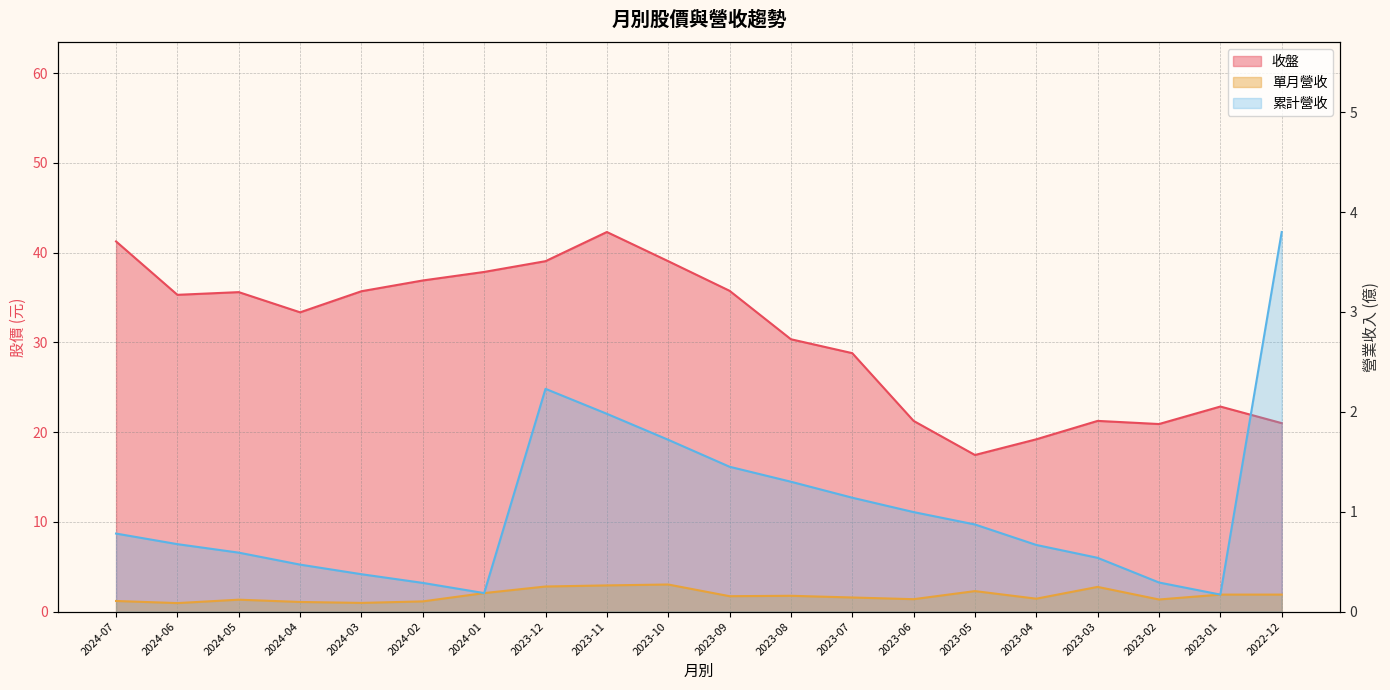

Reading left to right, transcribe all the data shown in this chart.

收盤: 2024-07=41.2	2024-06=35.3	2024-05=35.6	2024-04=33.4	2024-03=35.7	2024-02=36.9	2024-01=37.9	2023-12=39.0	2023-11=42.3	2023-10=39.0	2023-09=35.8	2023-08=30.4	2023-07=28.8	2023-06=21.2	2023-05=17.4	2023-04=19.2	2023-03=21.2	2023-02=20.9	2023-01=22.9	2022-12=21.0
單月營收: 2024-07=0.1	2024-06=0.1	2024-05=0.1	2024-04=0.1	2024-03=0.1	2024-02=0.1	2024-01=0.2	2023-12=0.3	2023-11=0.3	2023-10=0.3	2023-09=0.2	2023-08=0.2	2023-07=0.1	2023-06=0.1	2023-05=0.2	2023-04=0.1	2023-03=0.2	2023-02=0.1	2023-01=0.2	2022-12=0.2
累計營收: 2024-07=0.8	2024-06=0.7	2024-05=0.6	2024-04=0.5	2024-03=0.4	2024-02=0.3	2024-01=0.2	2023-12=2.2	2023-11=2.0	2023-10=1.7	2023-09=1.4	2023-08=1.3	2023-07=1.1	2023-06=1.0	2023-05=0.9	2023-04=0.7	2023-03=0.5	2023-02=0.3	2023-01=0.2	2022-12=3.8